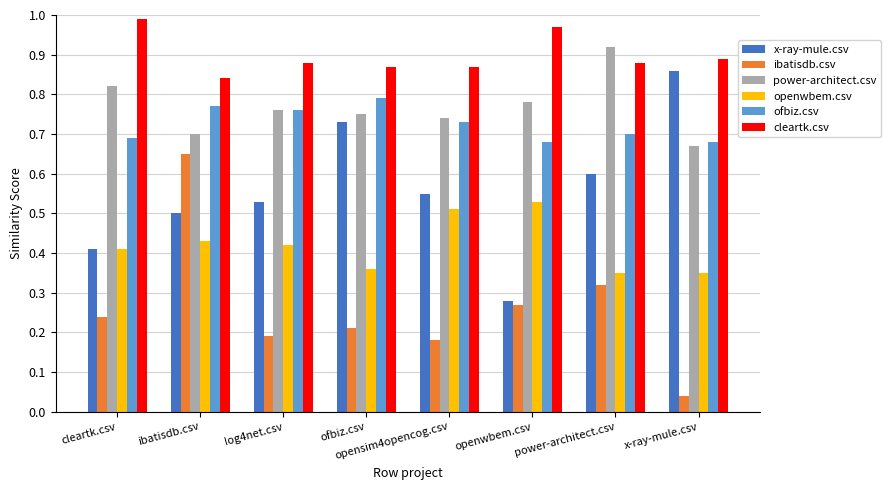

Rank the series by their maximum value, from lowest to highest.

openwbem.csv, ibatisdb.csv, ofbiz.csv, x-ray-mule.csv, power-architect.csv, cleartk.csv